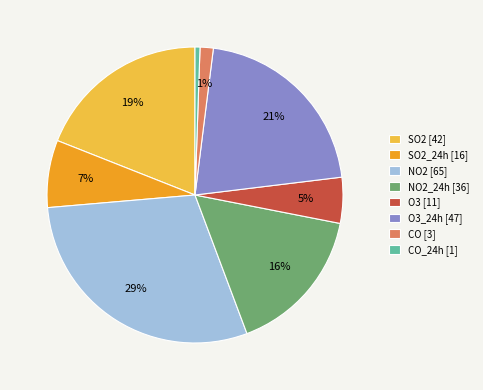

Which slice is the largest?

NO2 [65]